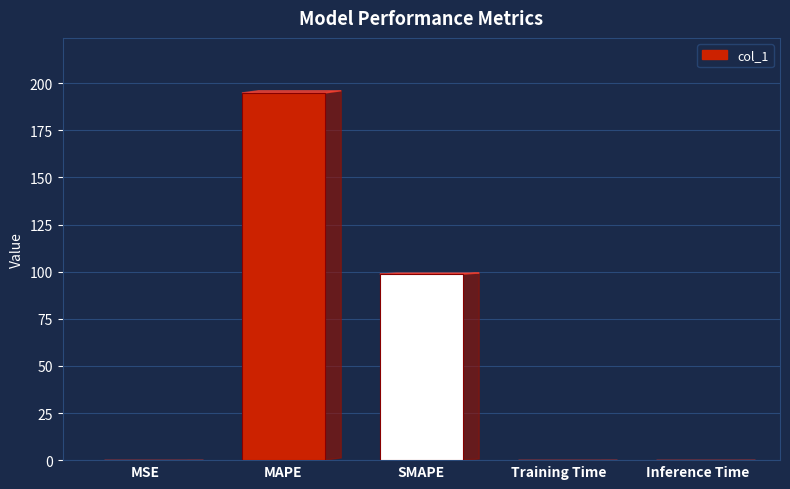

What is the change in value from MSE to SMAPE?

+98.7